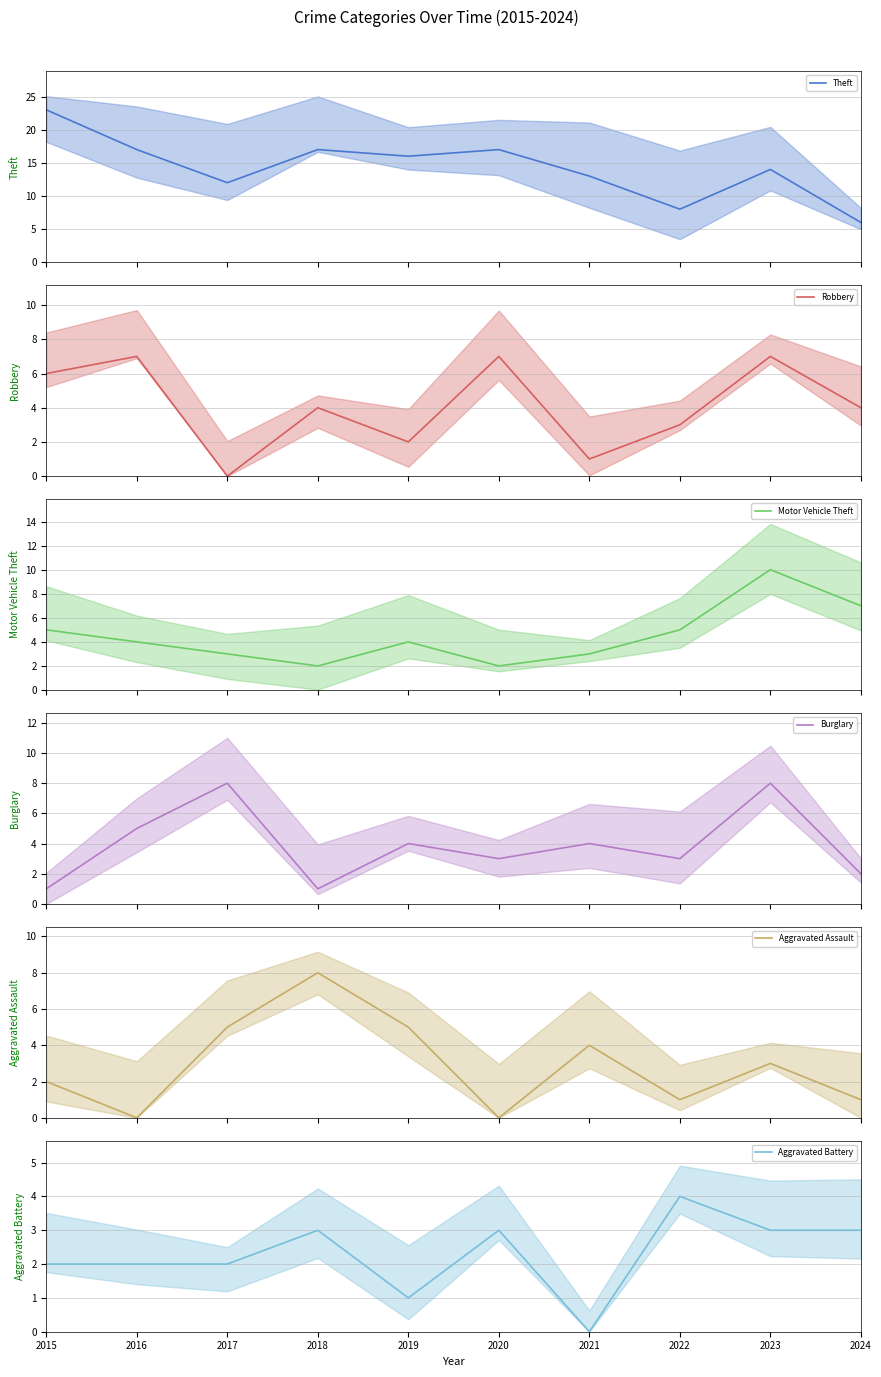

In Theft, how many points are higher than both neighbors (excluding endpoints)?

3